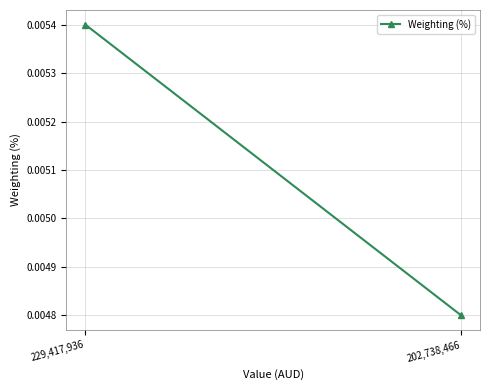

True or false: the data shows 0.0 at 202,738,466.

True